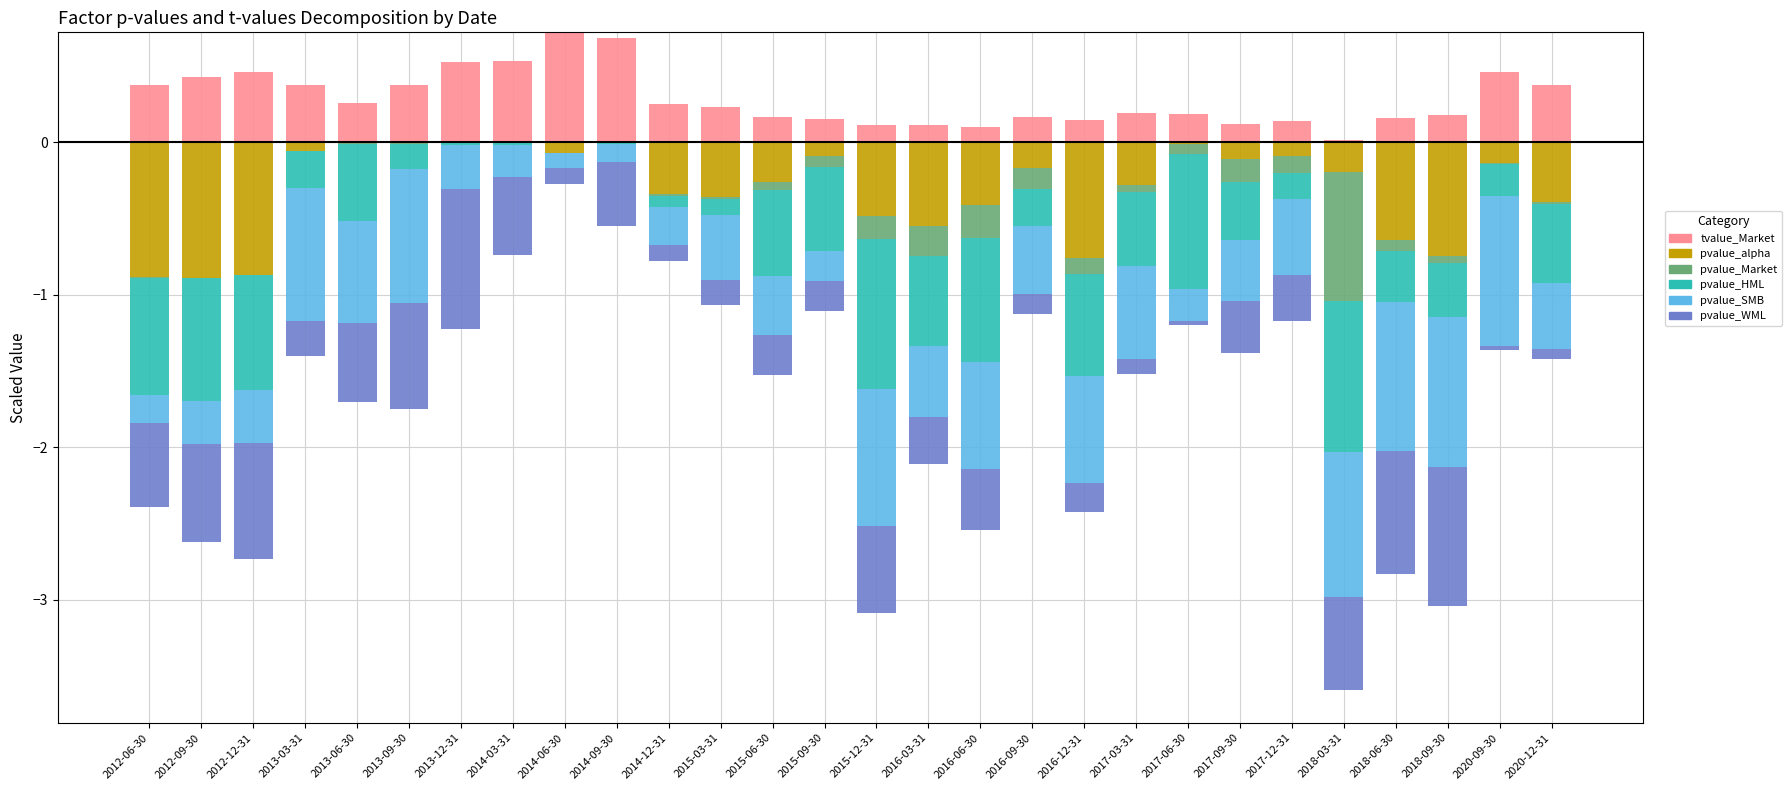

Between 2018-06-30 and 2016-09-30, which is larger?

2016-09-30